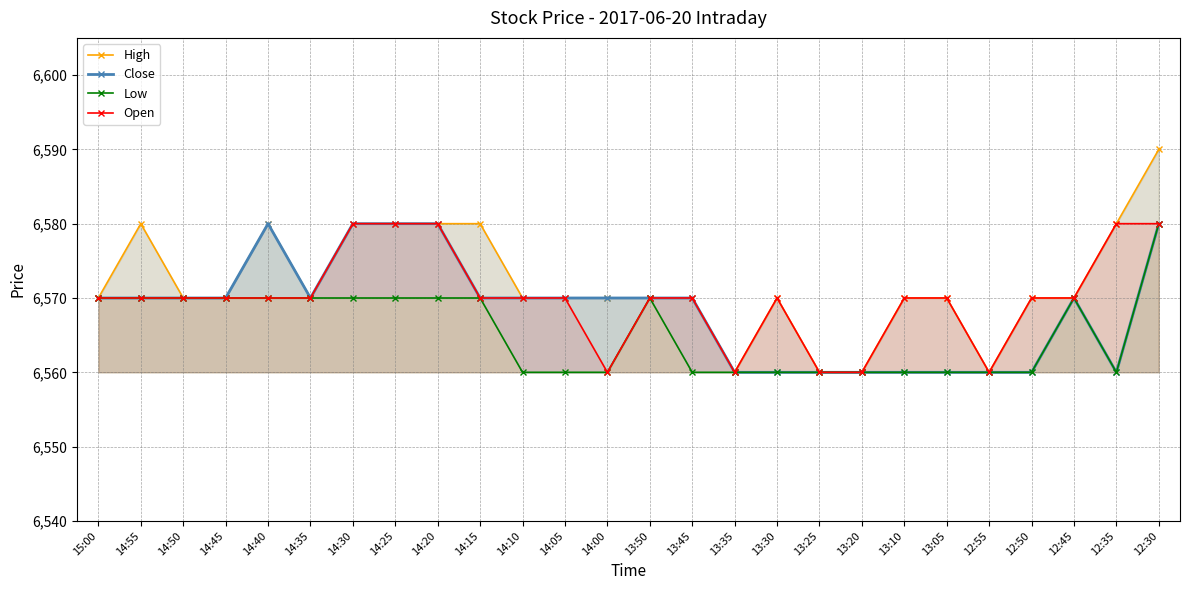

The Close series shows 6560 at 13:25. True or false?

True